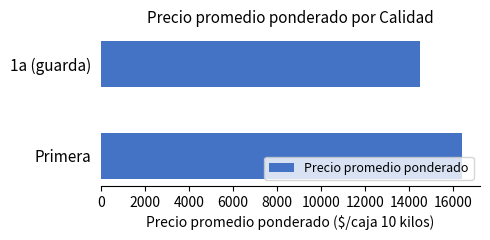

Is it true that the value at Primera is 5666?

False